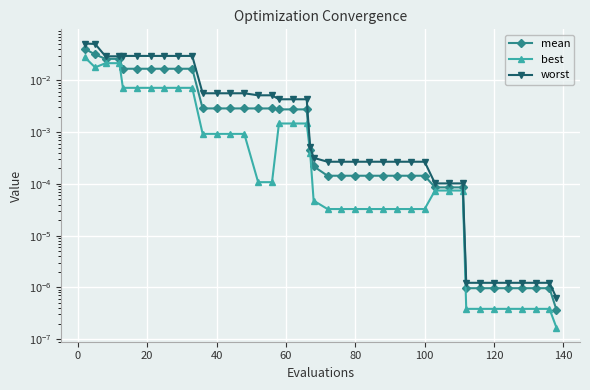

True or false: worst and best cross at least once.

False